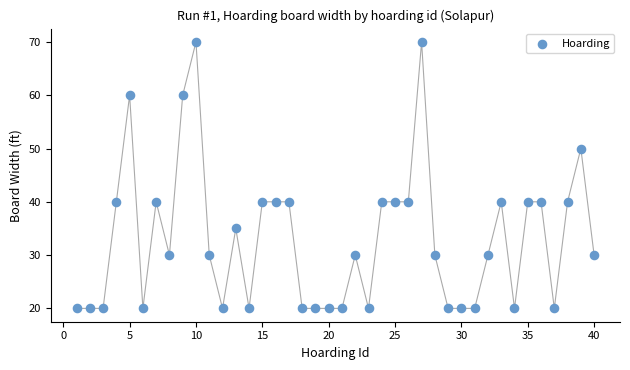

What is the range of X values (max minus min)?

39